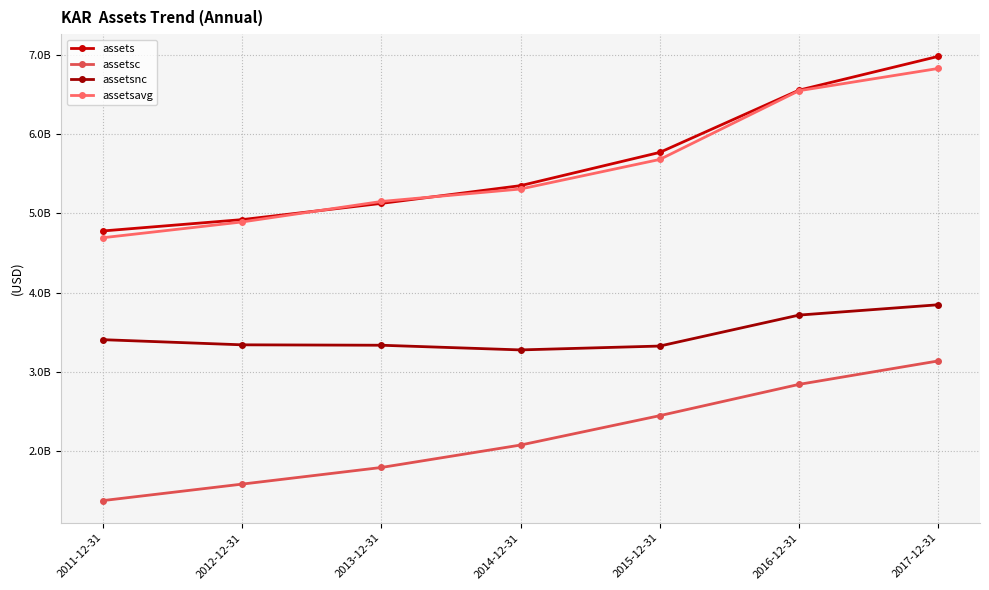

Is the value of assetsnc at 2014-12-31 greater than the value of assetsavg at 2017-12-31?

No